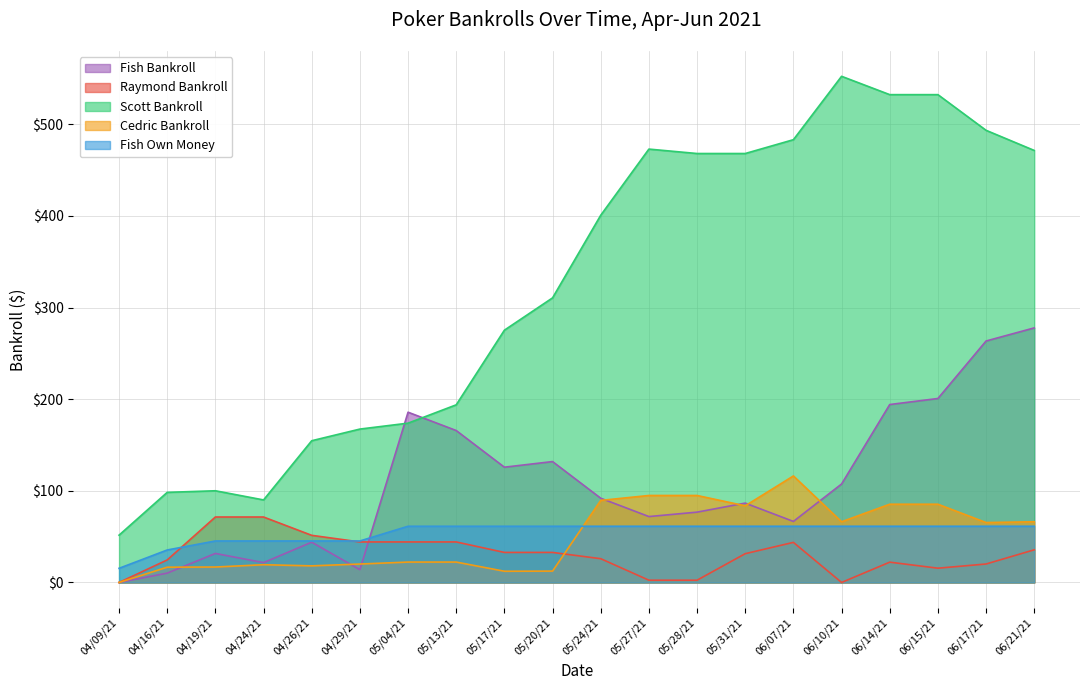

How many times do Fish Bankroll and Cedric Bankroll cross each other?

7